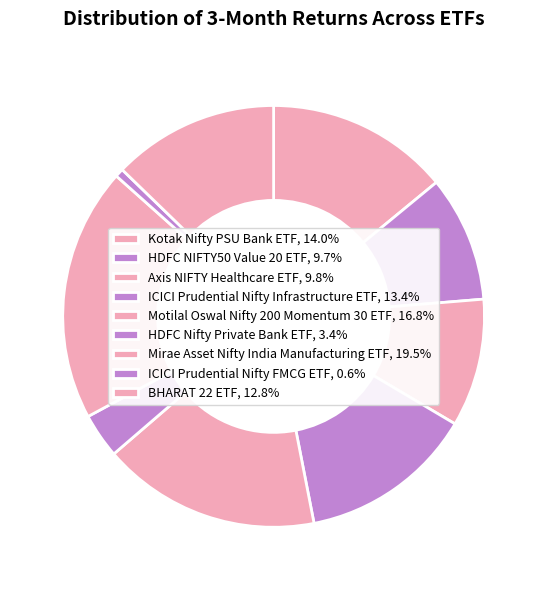

Which category has the smallest portion of the pie?

ICICI Prudential Nifty FMCG ETF